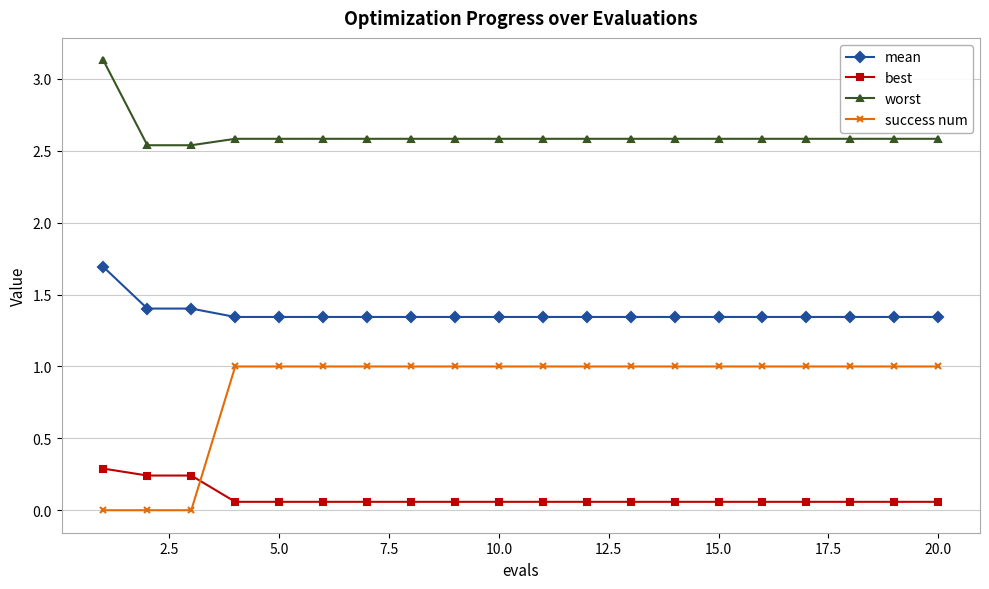

What is the value of the worst point at the 6th from the left?

2.6